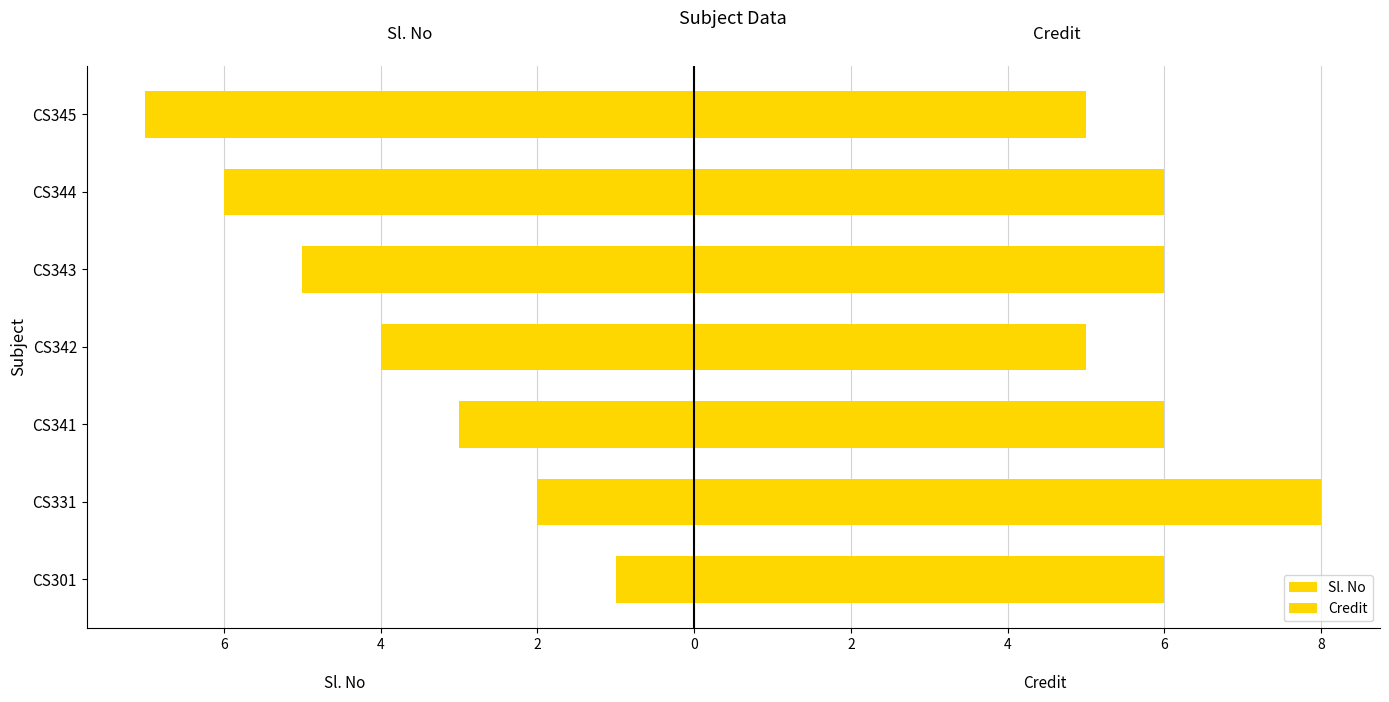

The value of Credit at CS301 is 9. True or false?

False